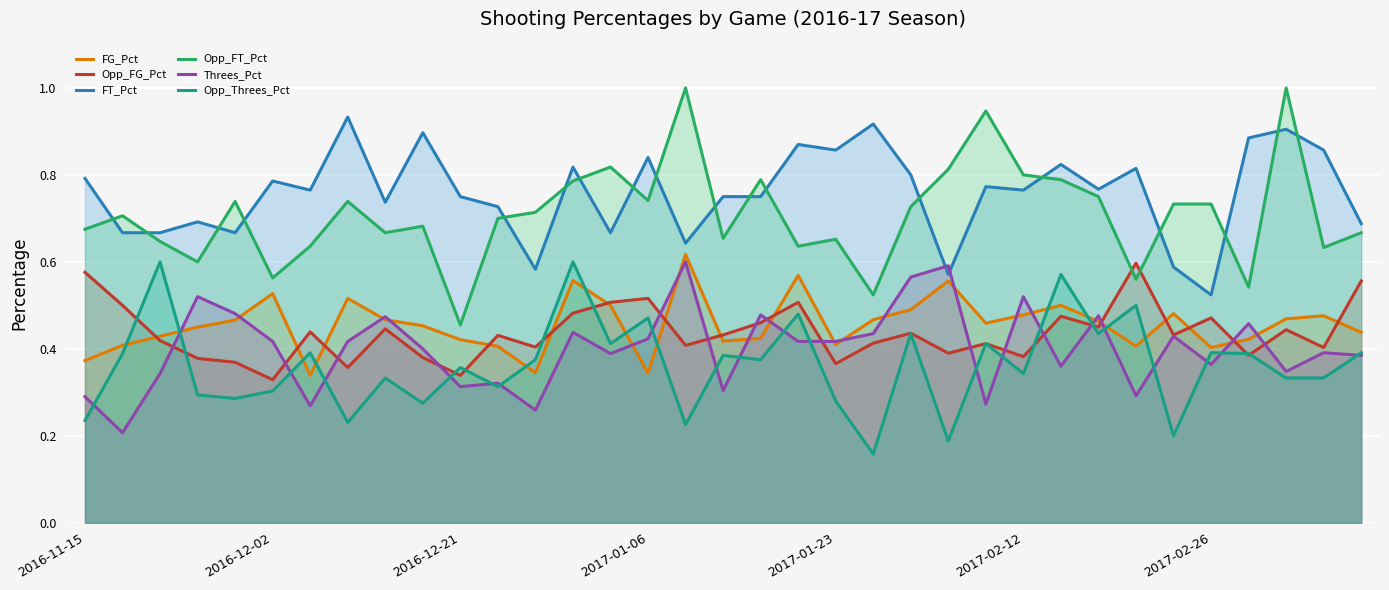

Which series ends up on top after the final intersection of Opp_Threes_Pct and Opp_FG_Pct?

Opp_FG_Pct